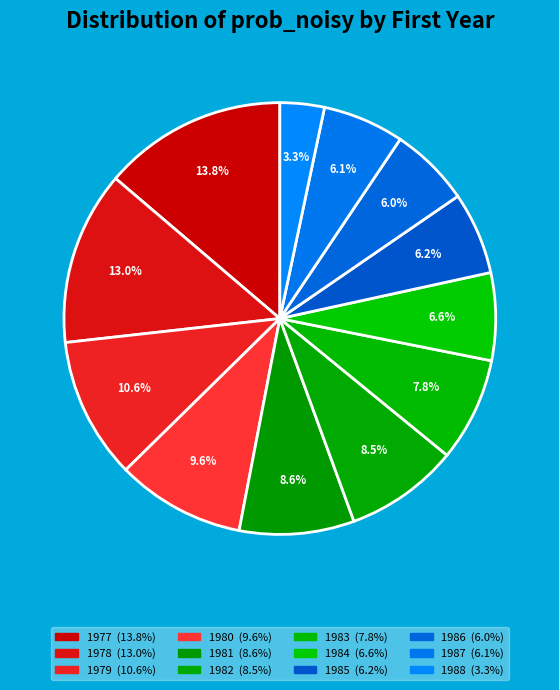

Count the number of slices in the pie.

12